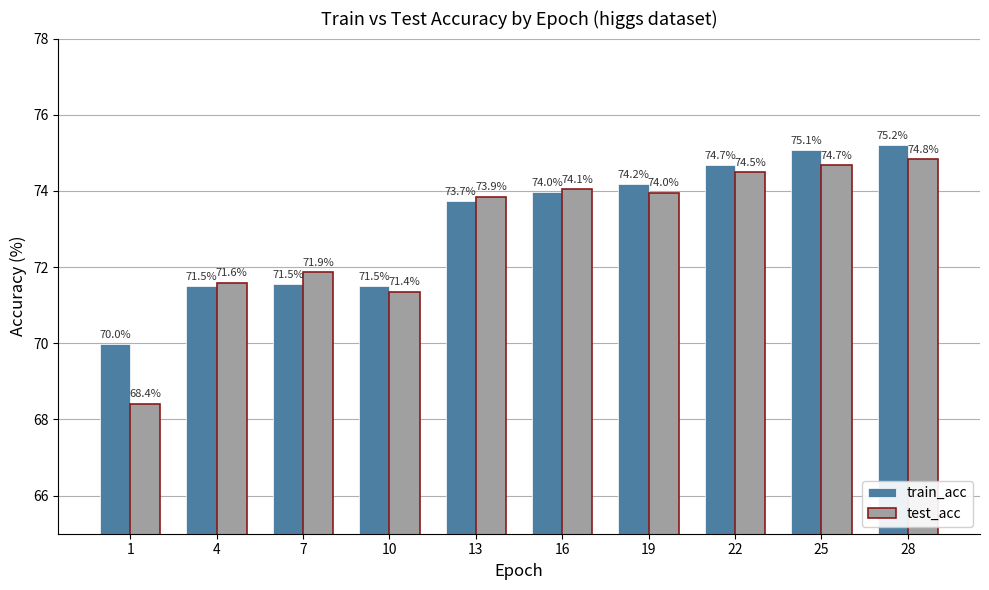

What are all the series names shown in the legend?

train_acc, test_acc